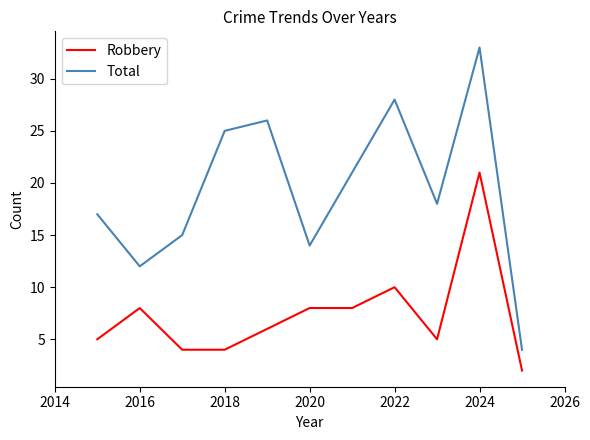

Rank the series by their average value, from lowest to highest.

Robbery, Total